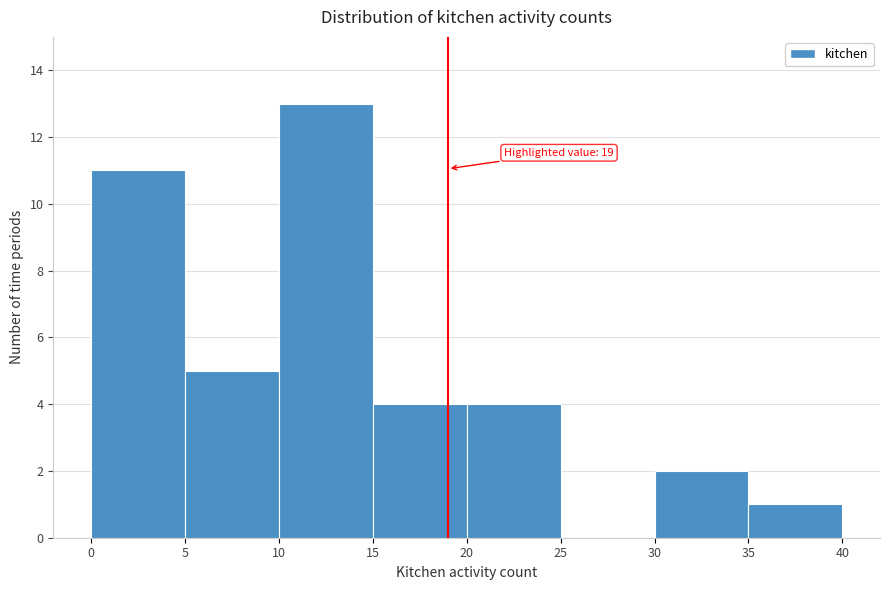

Which range on the x-axis has the tallest bar?

10 to 15